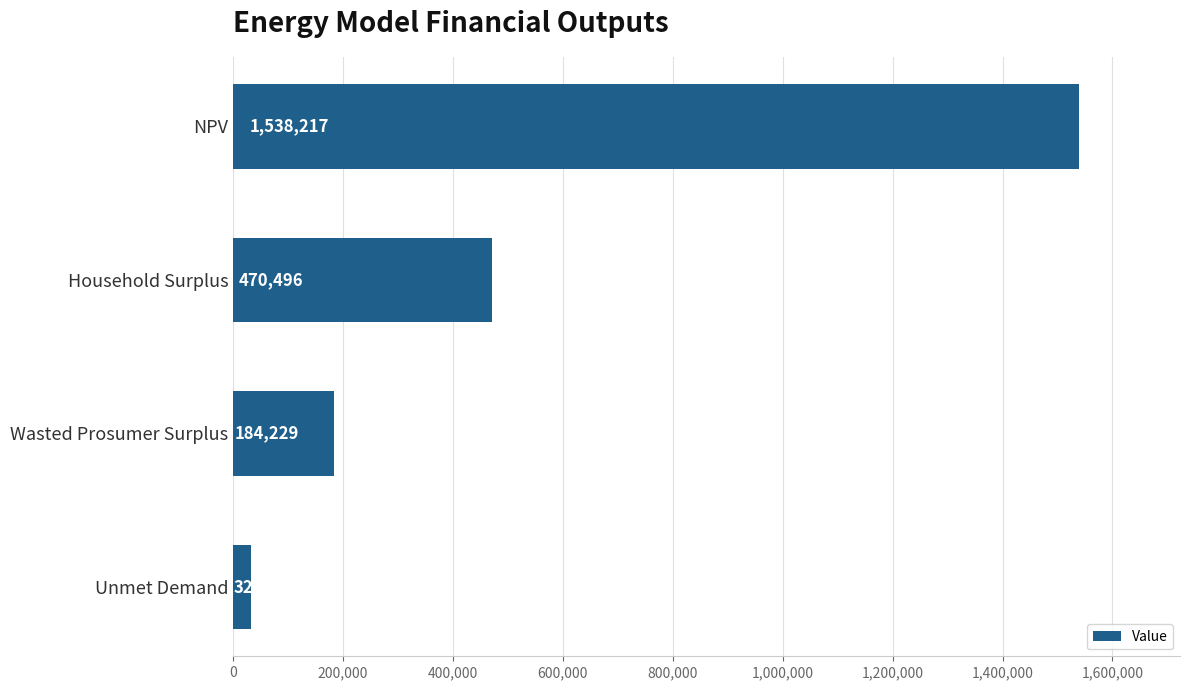

What is the label of the 1st bar from the bottom?

Unmet Demand